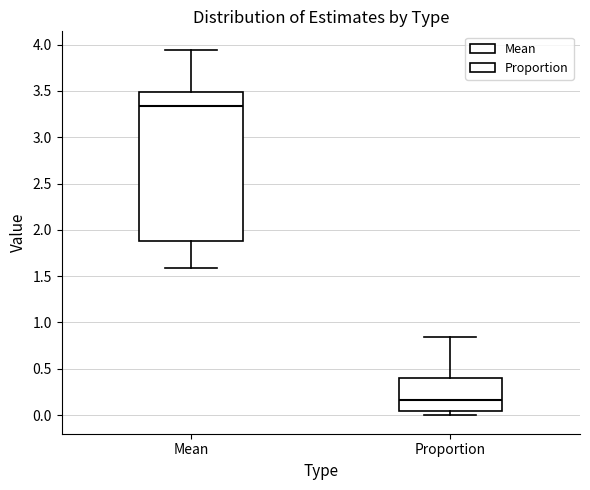

Where does the upper whisker of the box for Proportion end on the y-axis? The values are not printed on the chart, so give them approximately, as read against the axis.

0.85